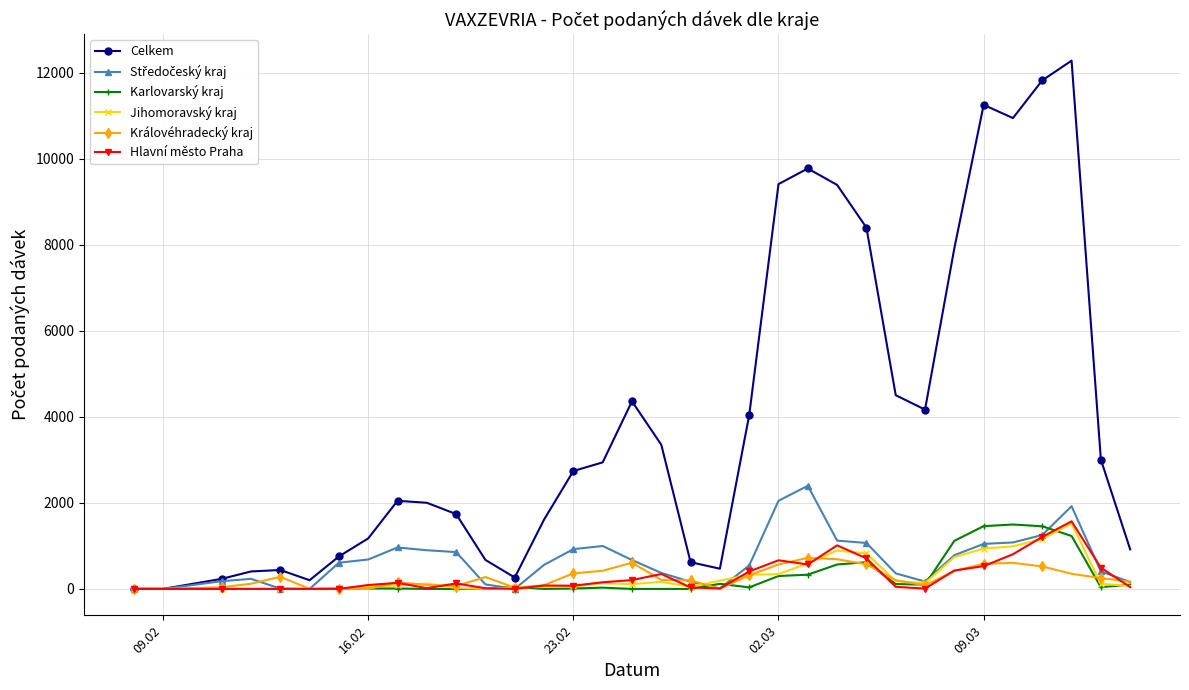

Which series has the largest total across all categories?

Celkem